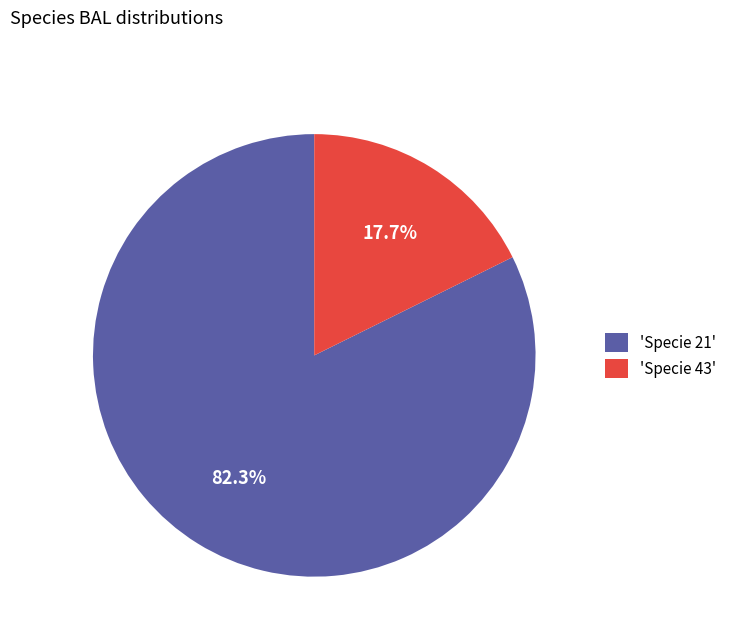

How many slices are in this pie chart?

2